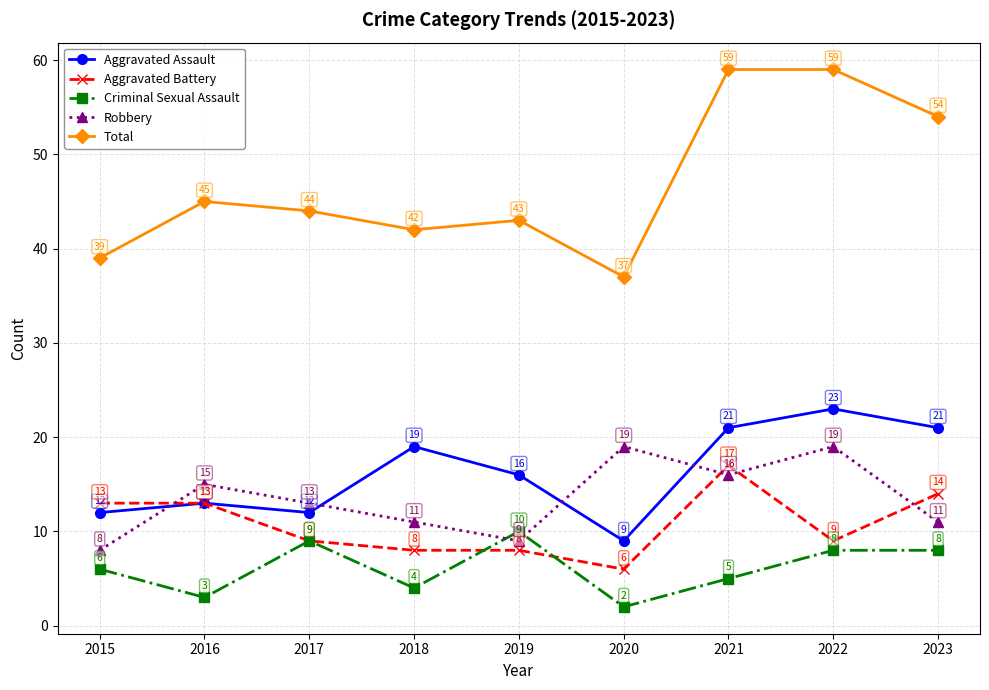

Count the number of categories in the chart.

9